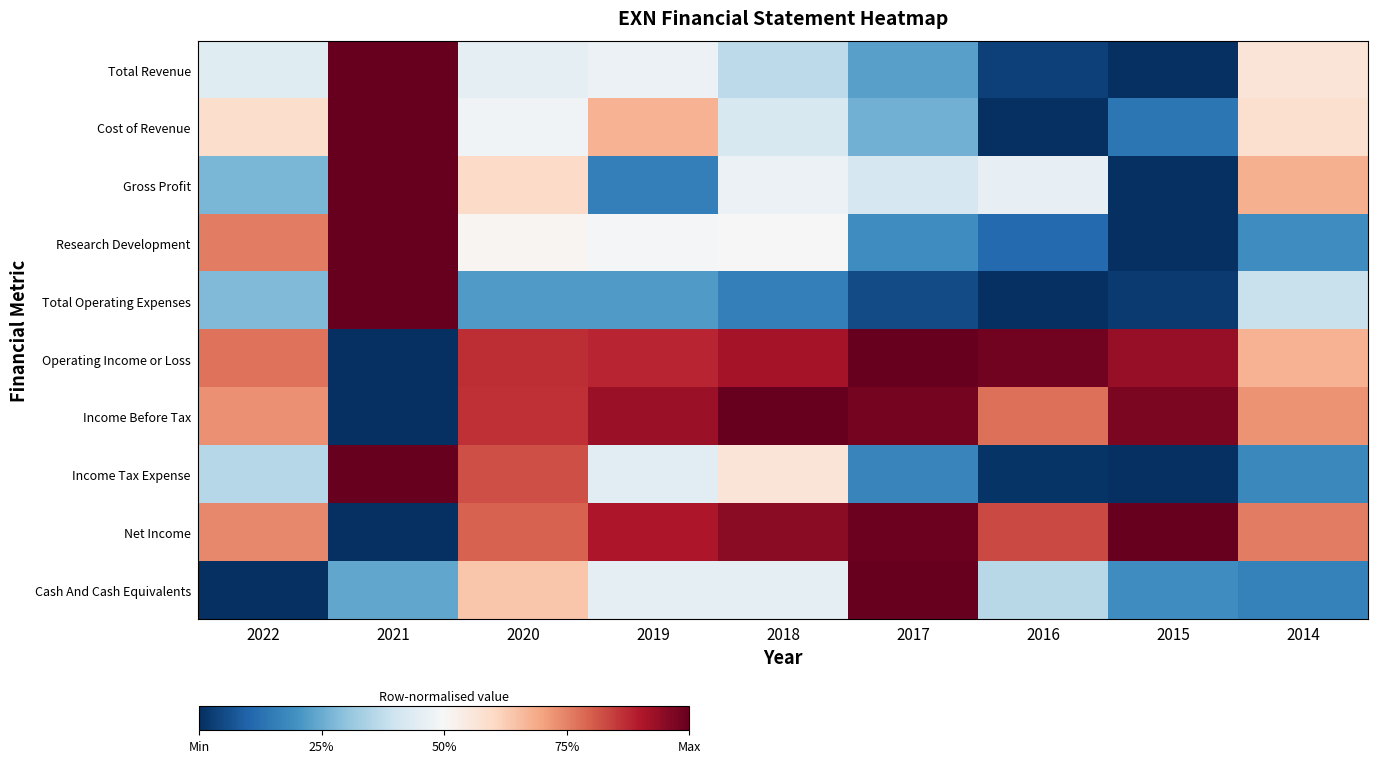

At how many categories does at least one series exceed 0?

9